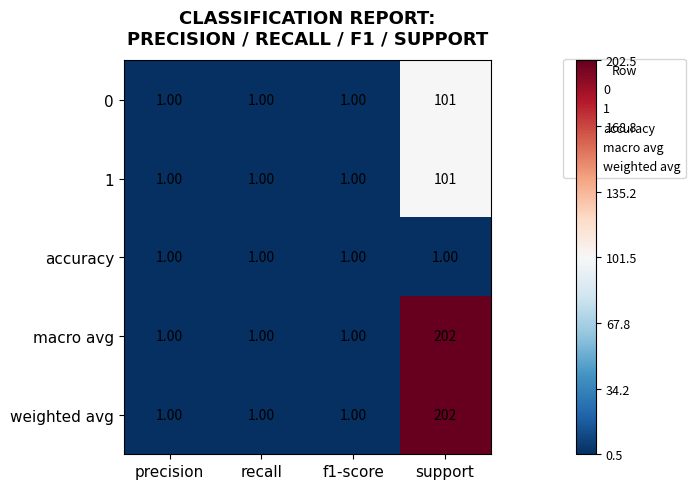

How many distinct data groups are displayed?

5